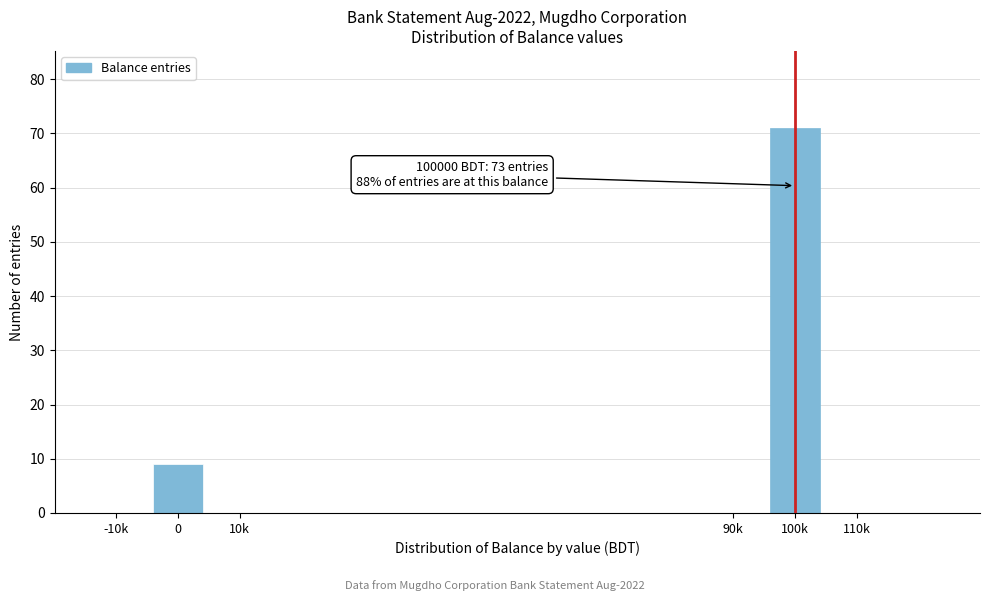

Reading left to right, what are all the values shown in this chart?

0=9	100k=71